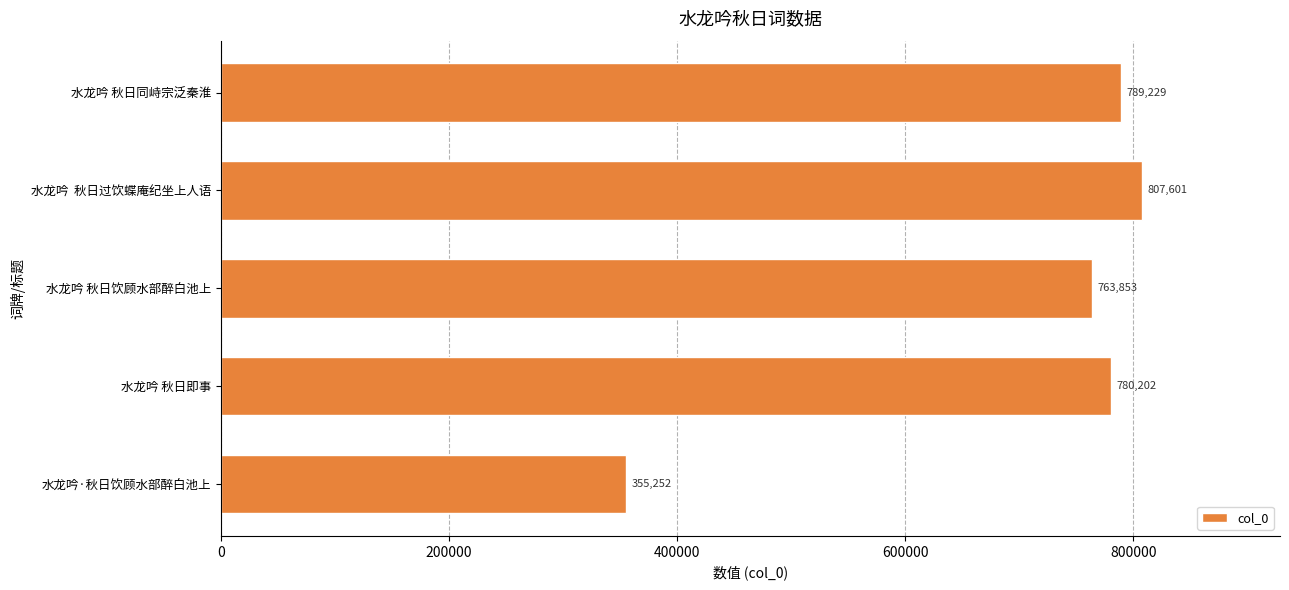

What is the sum of all values?

3496137